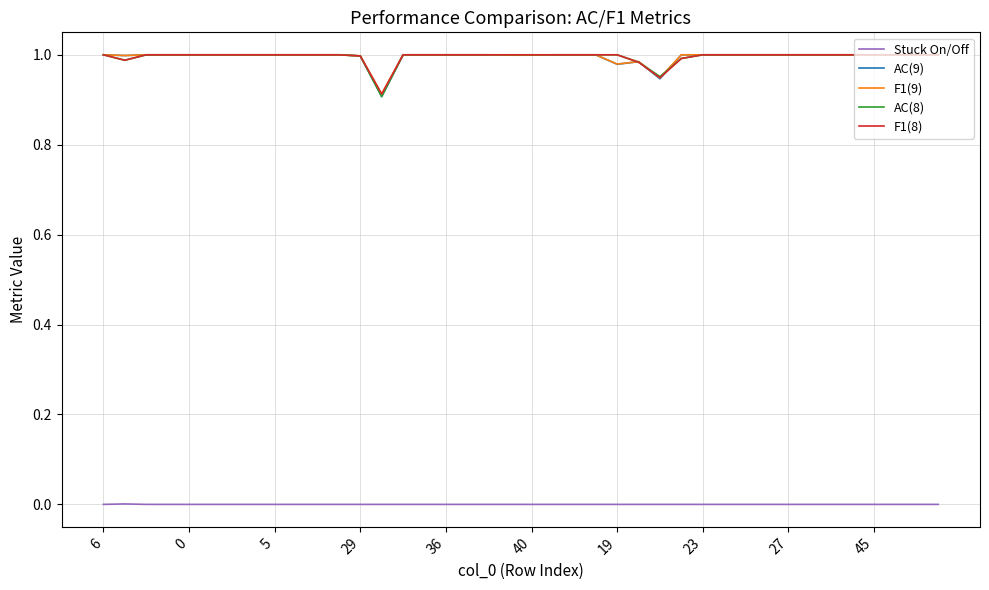

Does the chart display data point markers on the line(s)?

No